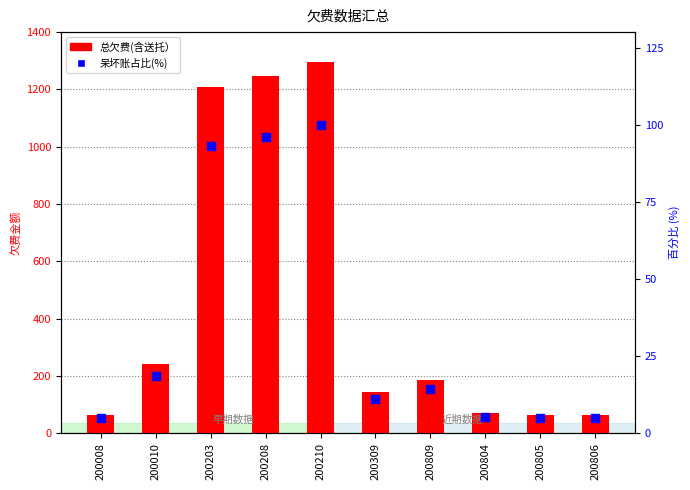

Which series has the widest spread of Y values?

总欠费(含送托）